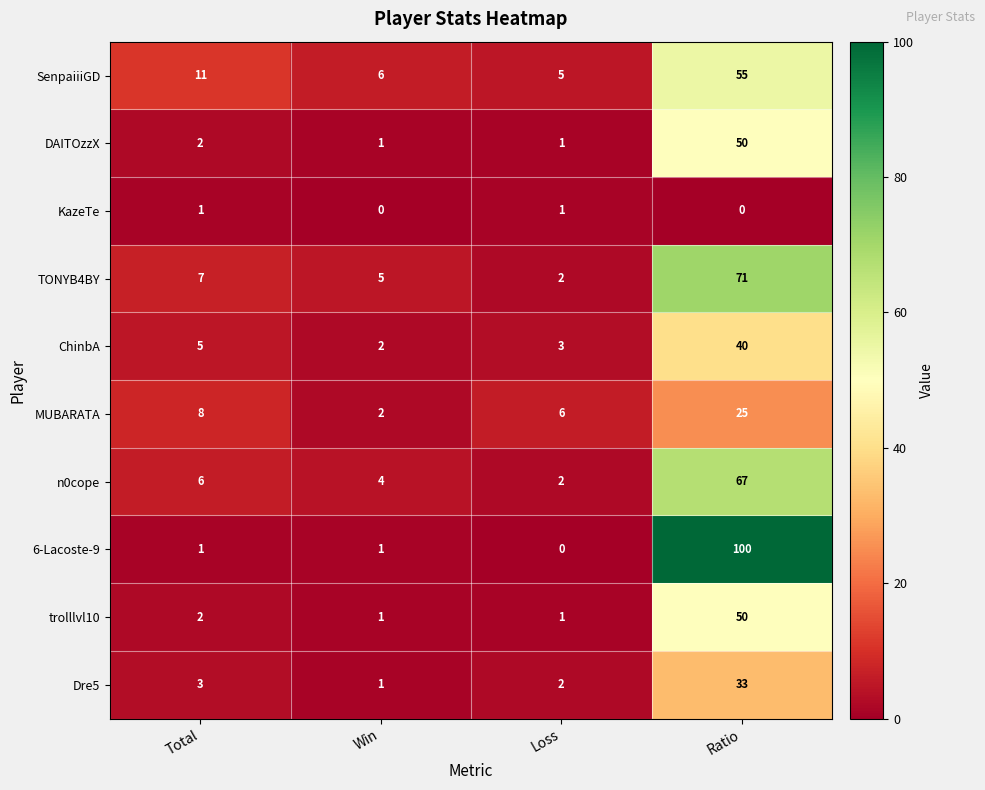

What is the spread (max minus min) of values at Win?

6